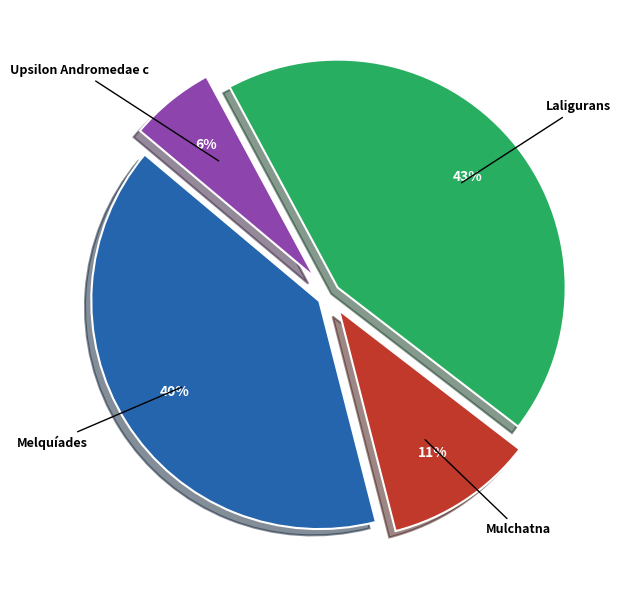

What is the ratio of the value at Laligurans to the value at Upsilon Andromedae c?

7.2